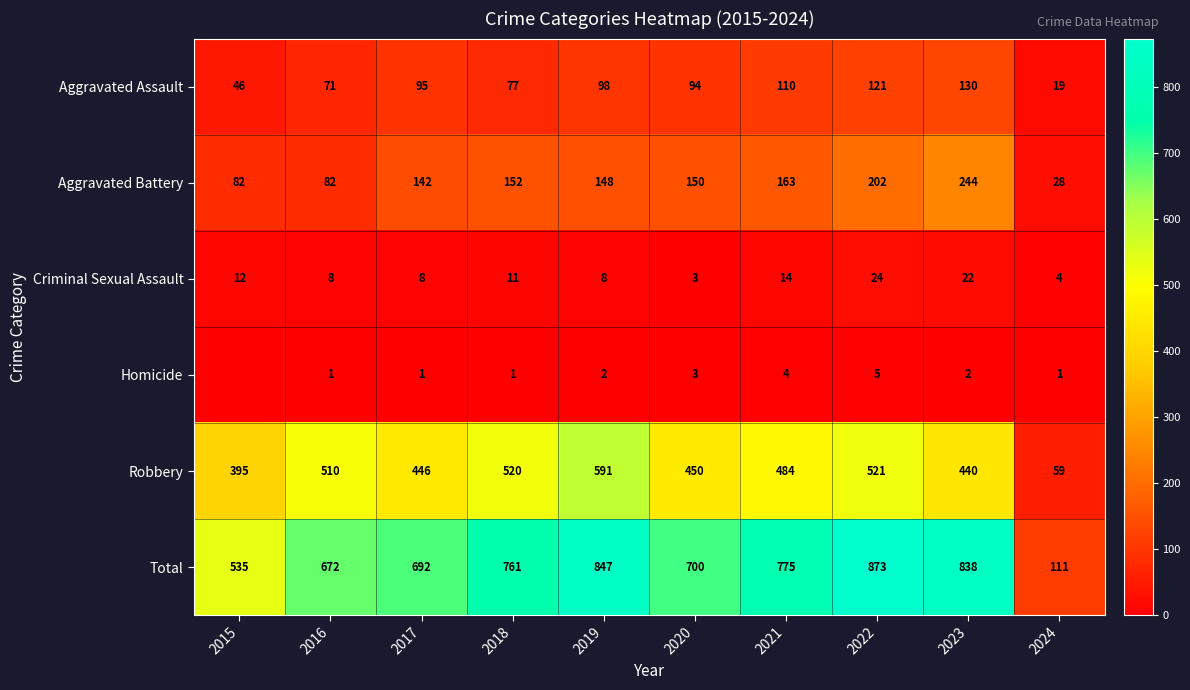

What value does the Aggravated Assault series have at 2019?

98